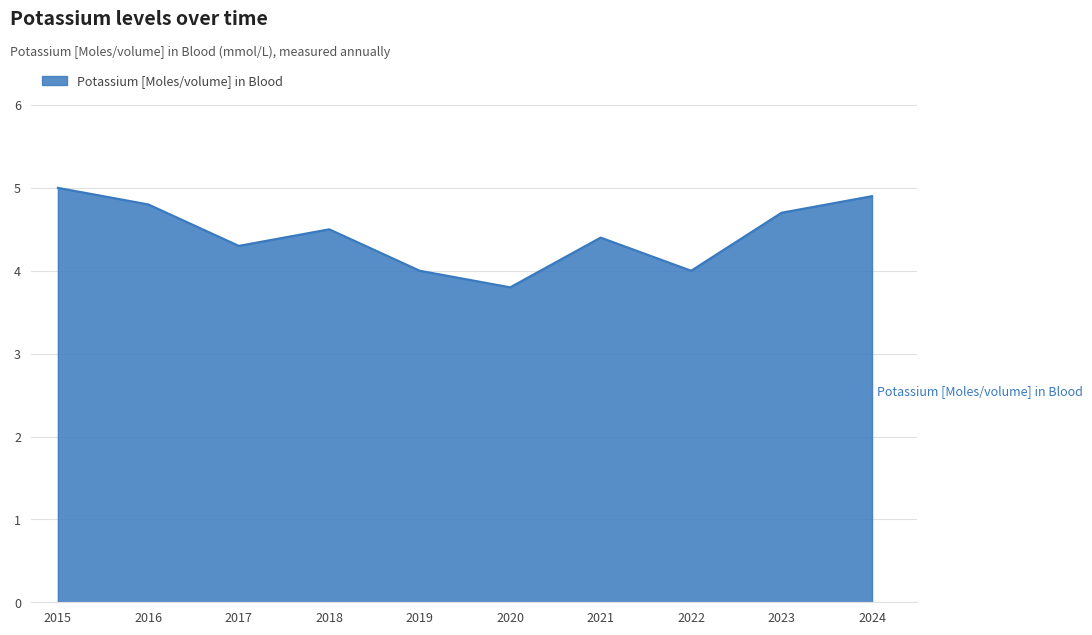

What is the difference between the maximum and minimum values?

1.2